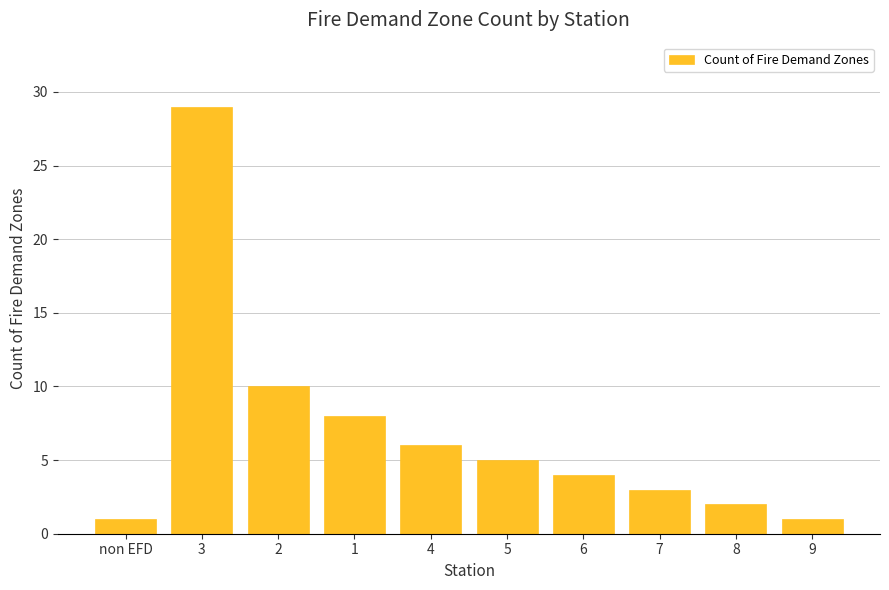

How many values are below 5?

5